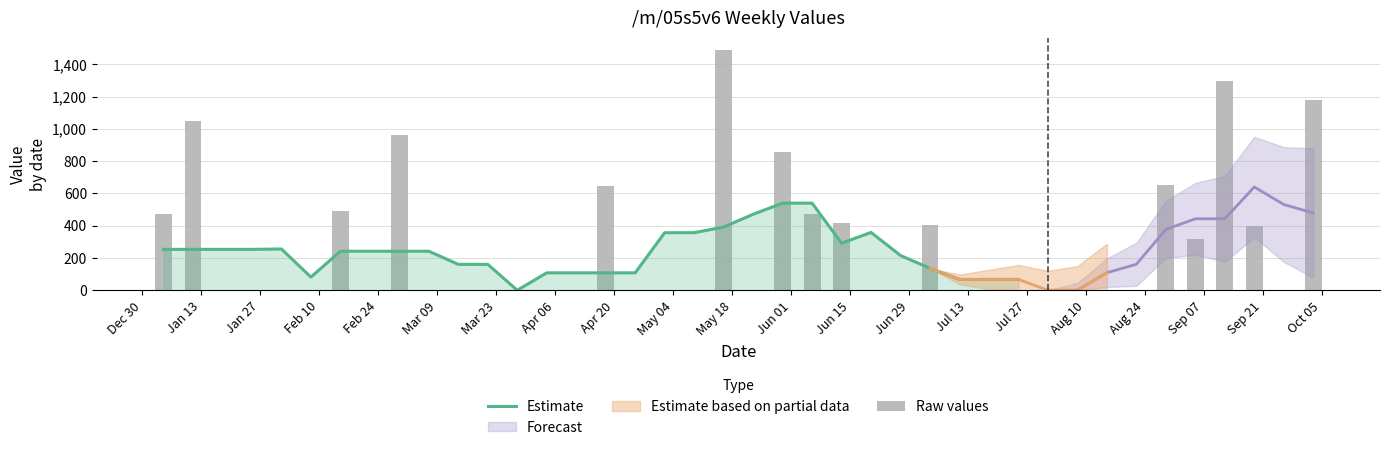

What is the sum of all values?

11098.6